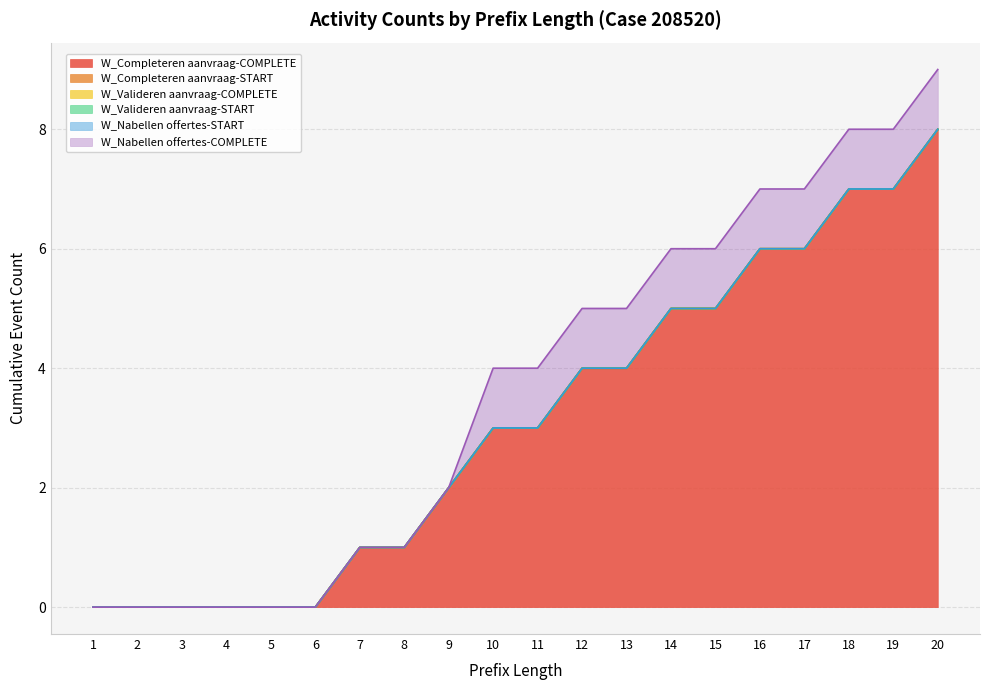

Does the chart display data point markers on the line(s)?

No